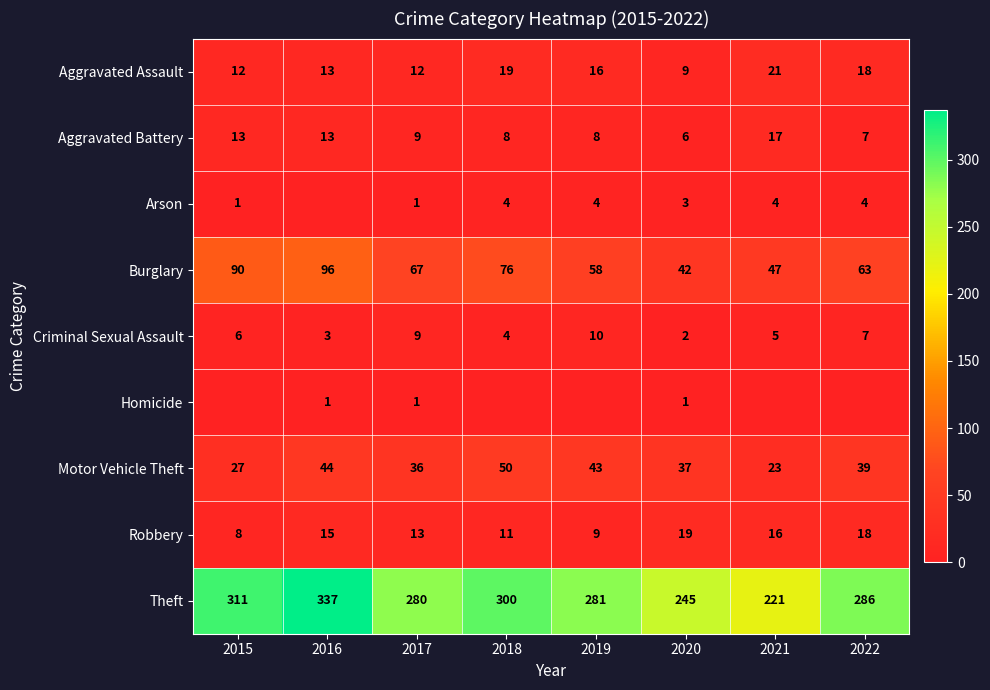

What is the sum of all Aggravated Battery values?

81